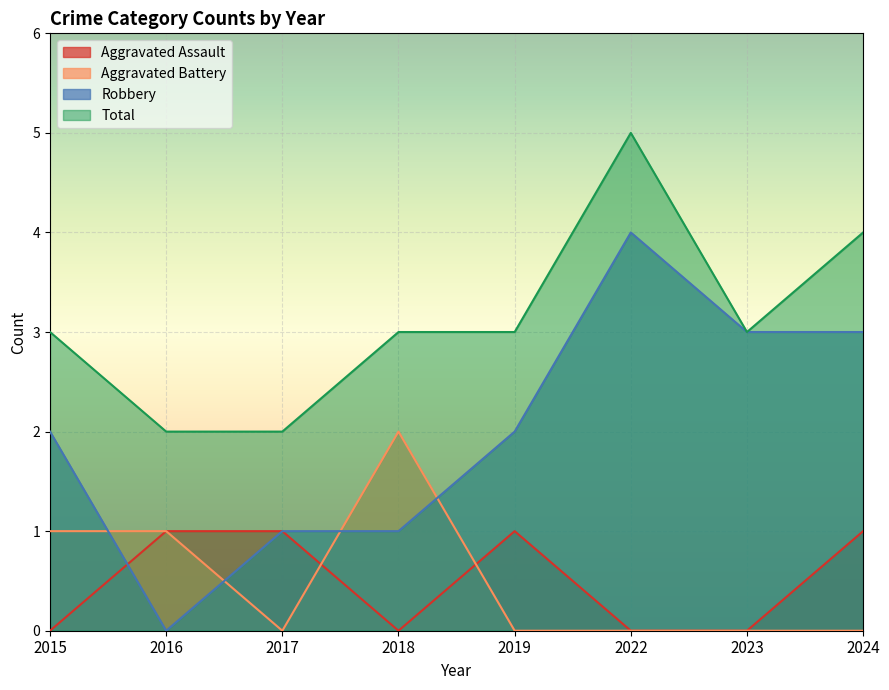

What is the value of the Aggravated Battery point at the 2nd from the left?

1